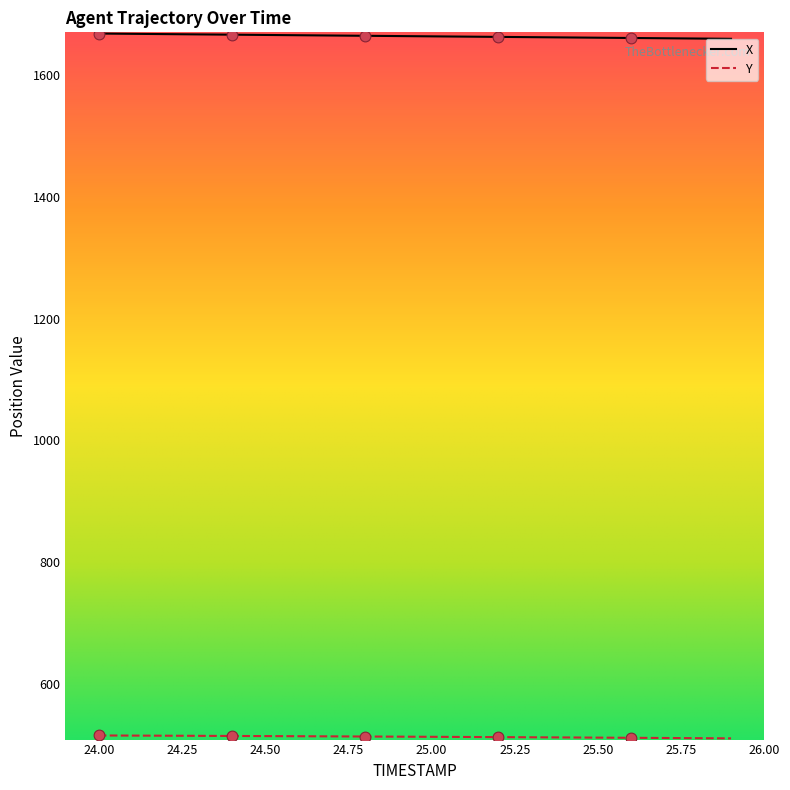

Which series has the largest total across all categories?

X